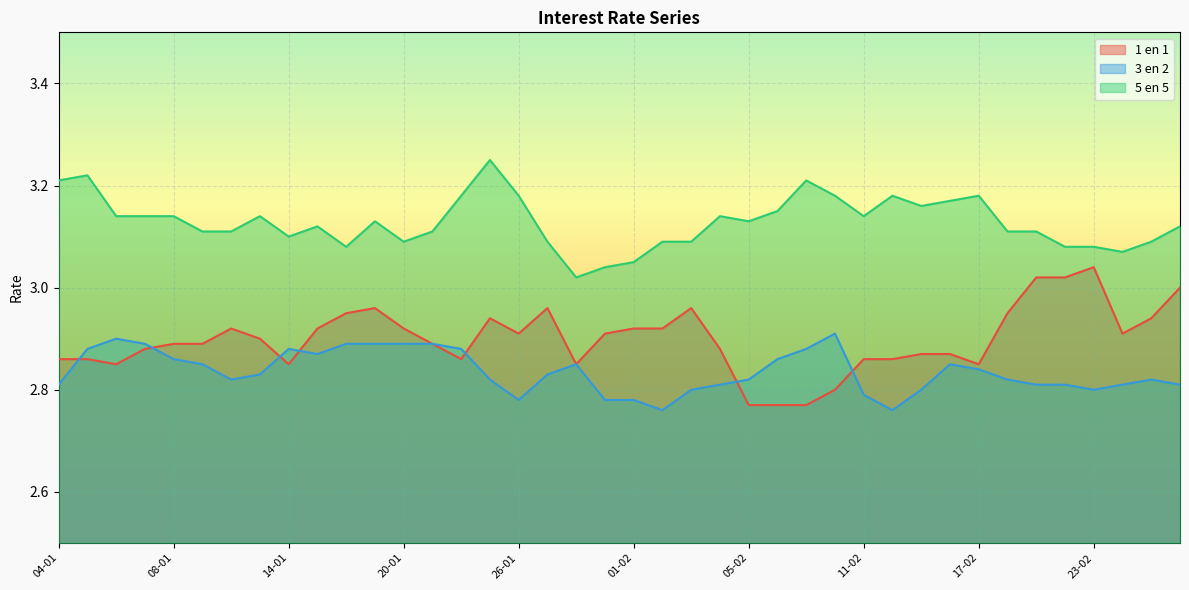

Which series ends up on top after the final intersection of 1 en 1 and 3 en 2?

1 en 1